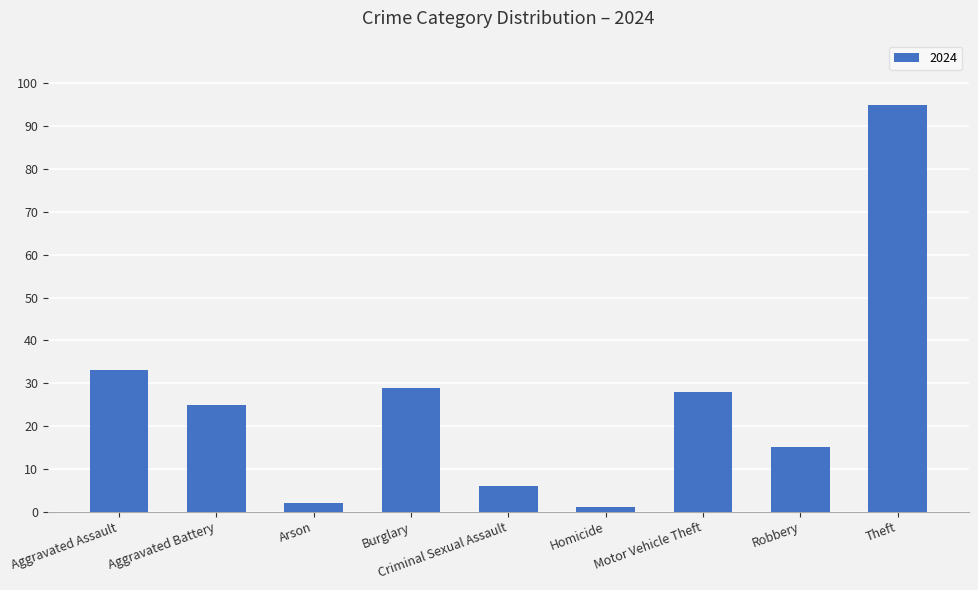

How many categories are shown in the chart?

9